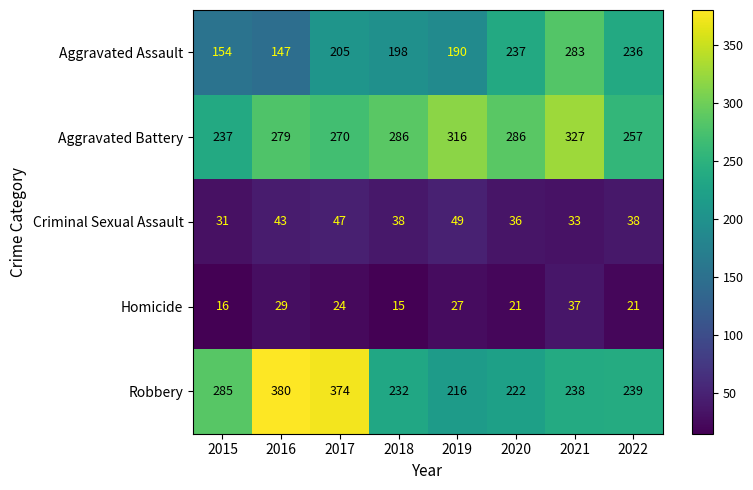

Which series has the largest range (max minus min)?

Robbery